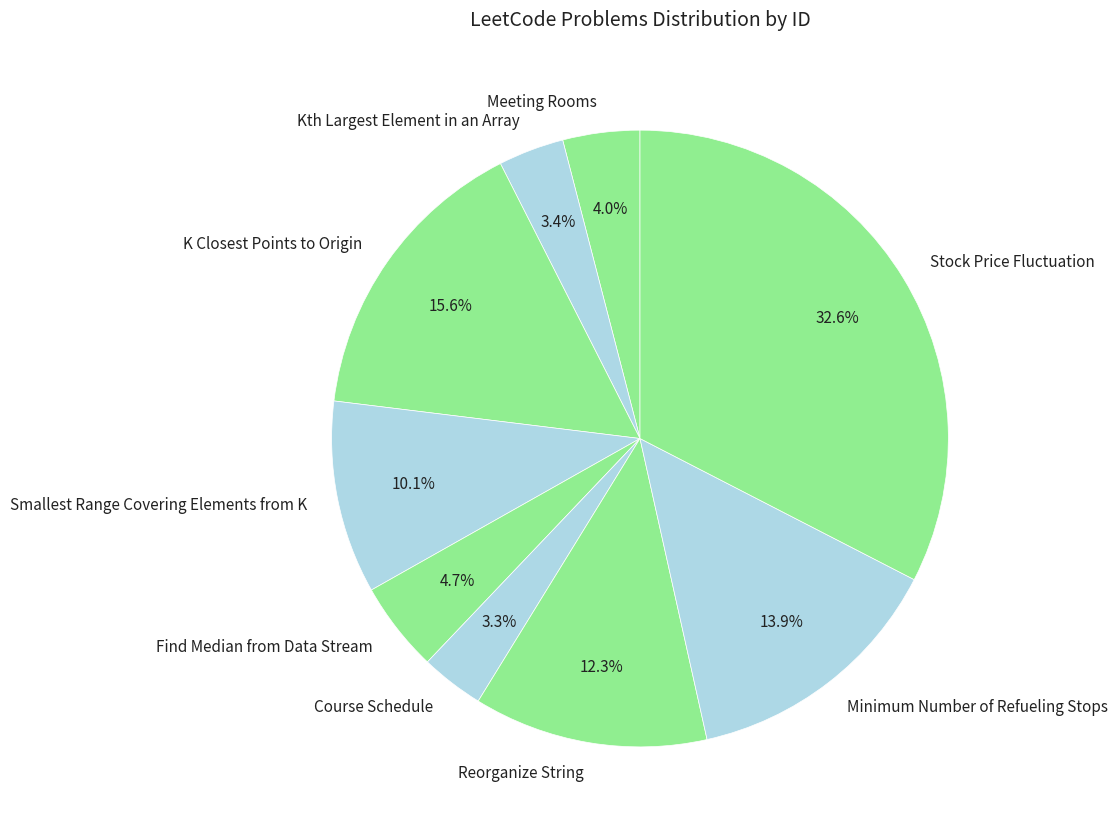

How many segments does this pie chart have?

9